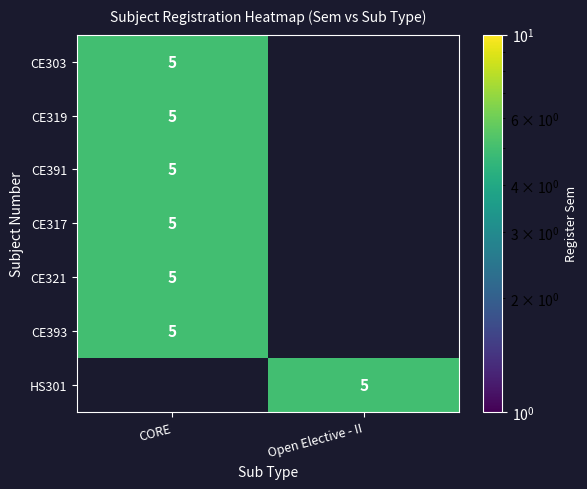

Is it true that CE317 equals 7 at CORE?

False